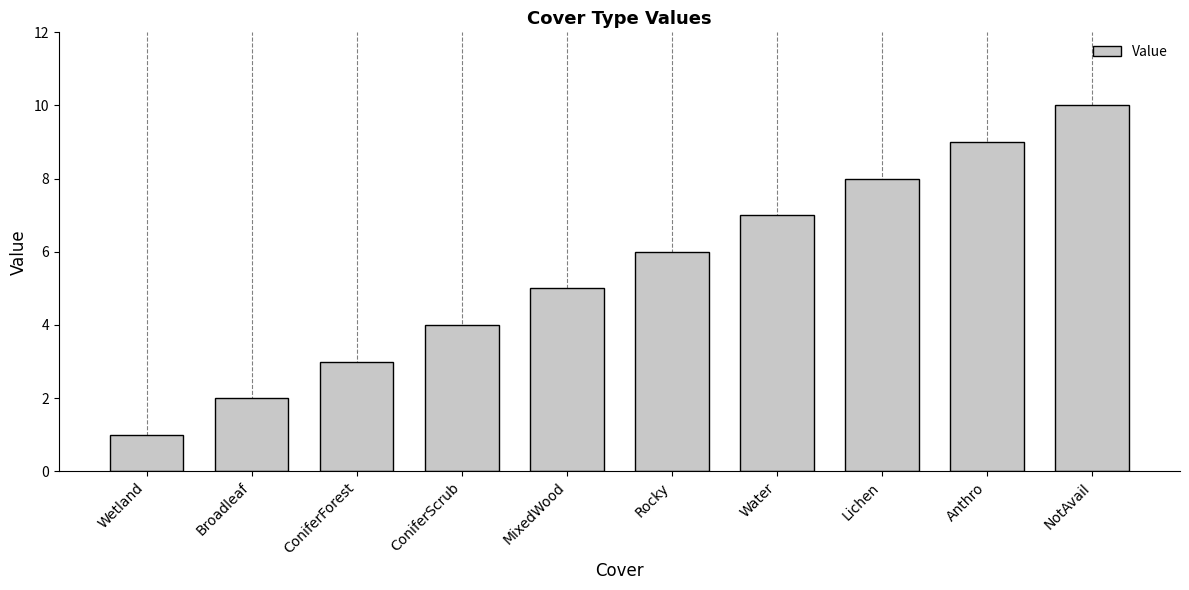

The chart shows a value of 2 at Broadleaf. True or false?

True